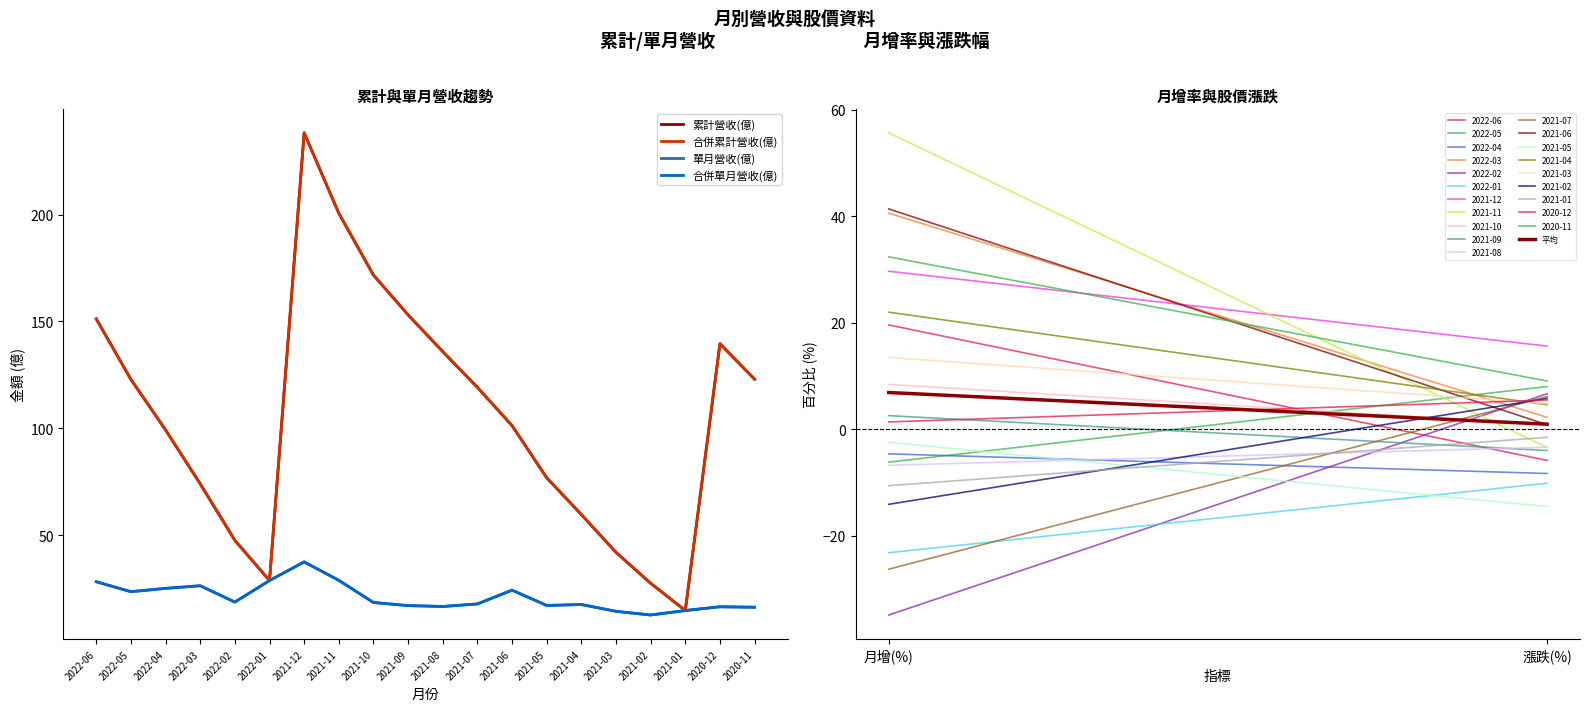

Is this an area chart (filled region under the line)?

No